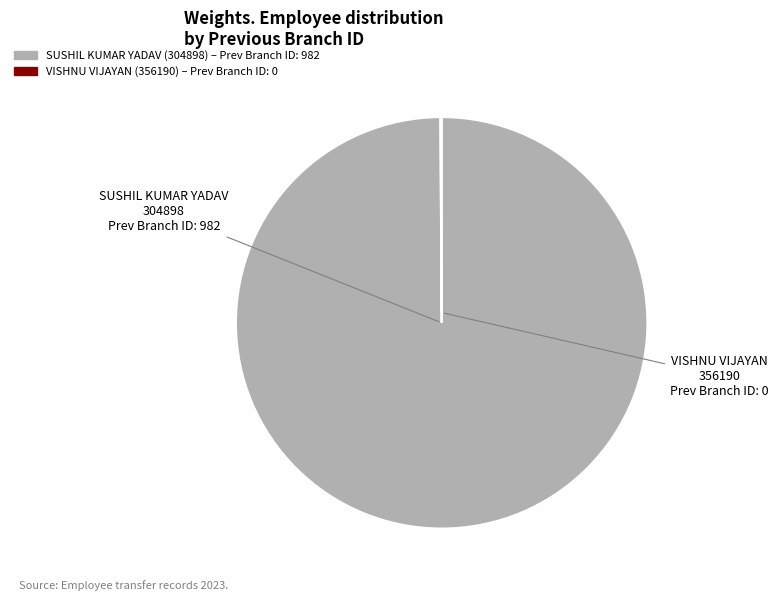

Which slice represents more than half of the pie?

SUSHIL KUMAR YADAV (304898)